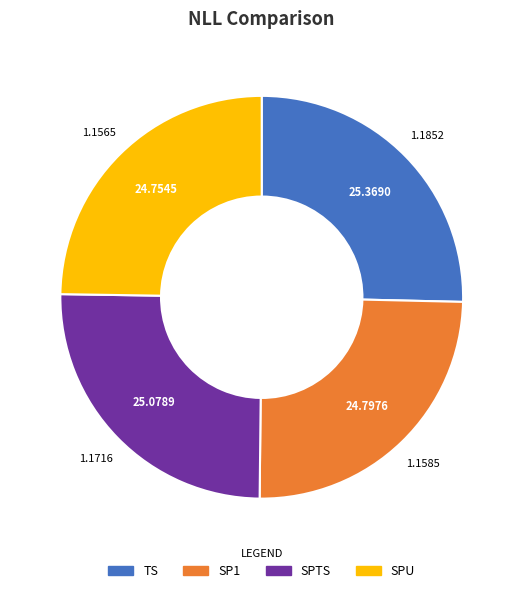

Is there any slice that represents more than half of the pie?

No